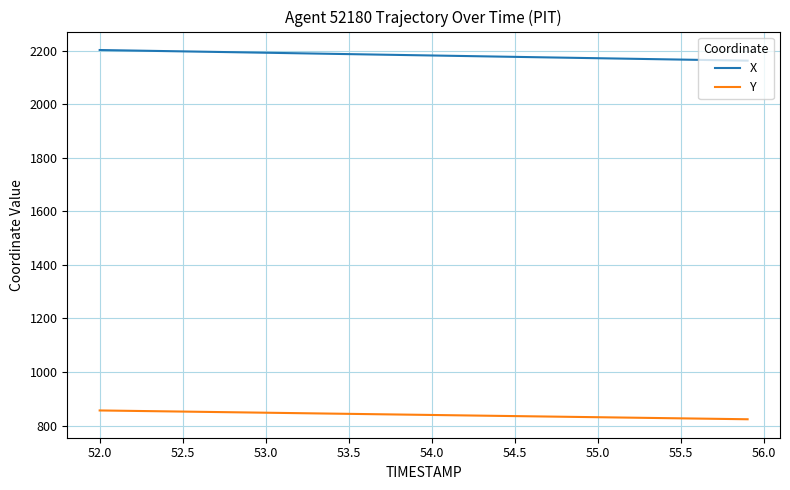

Which series has the largest total across all categories?

X